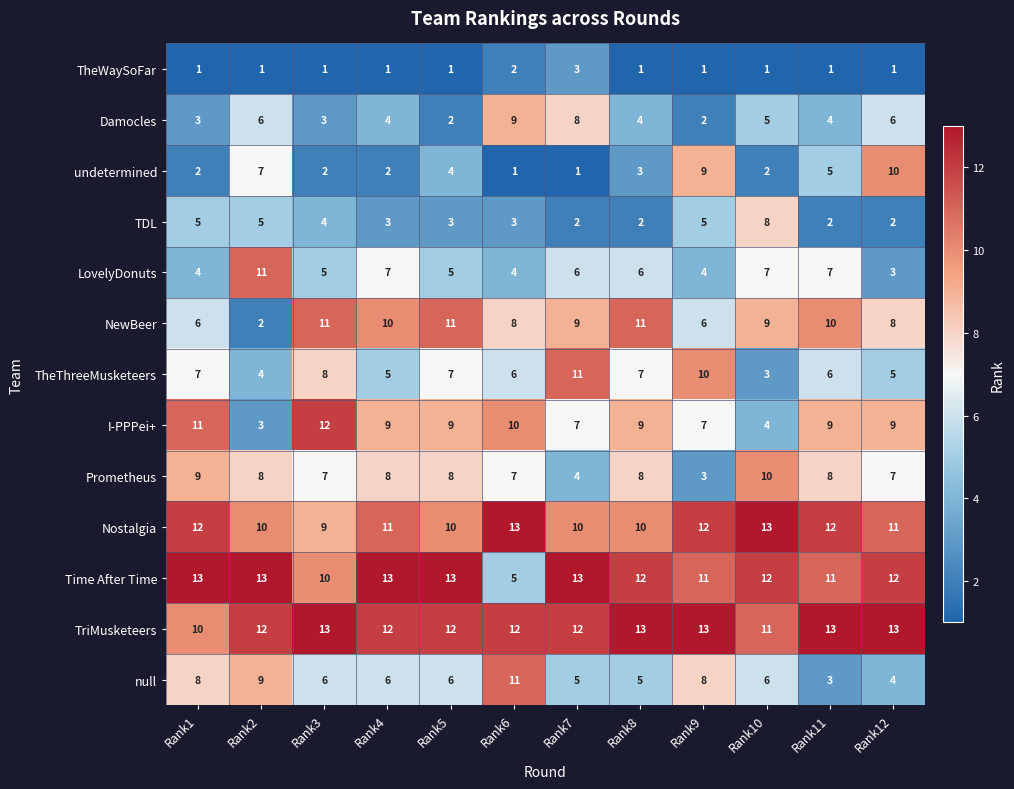

True or false: Prometheus has a value of 4 at Rank4.

False